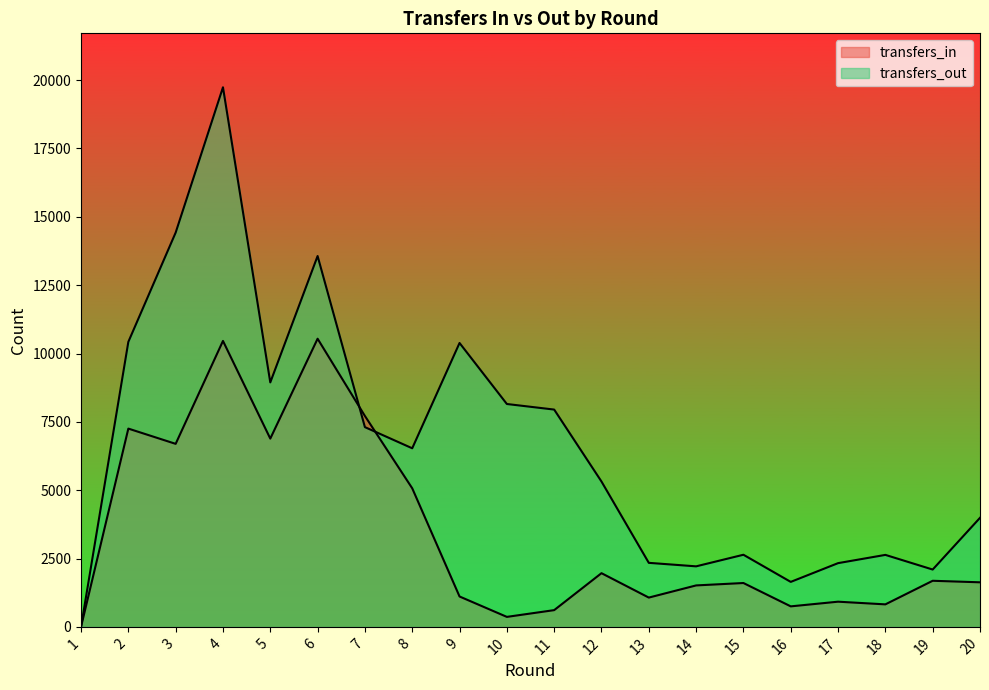

Which series has the largest total across all categories?

transfers_out